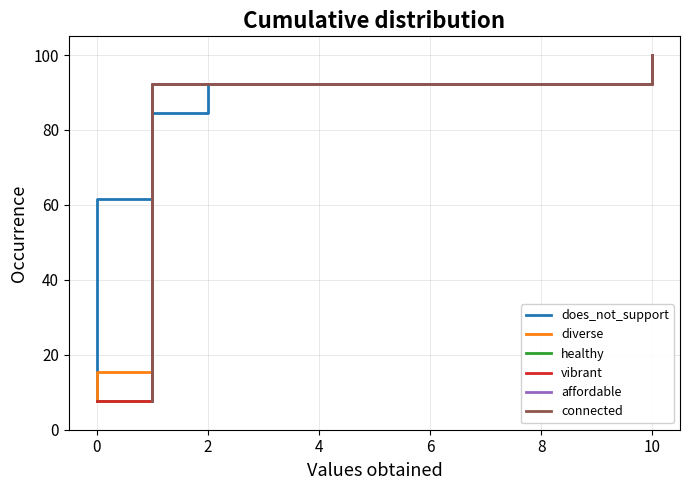

True or false: connected and affordable intersect in this chart.

False